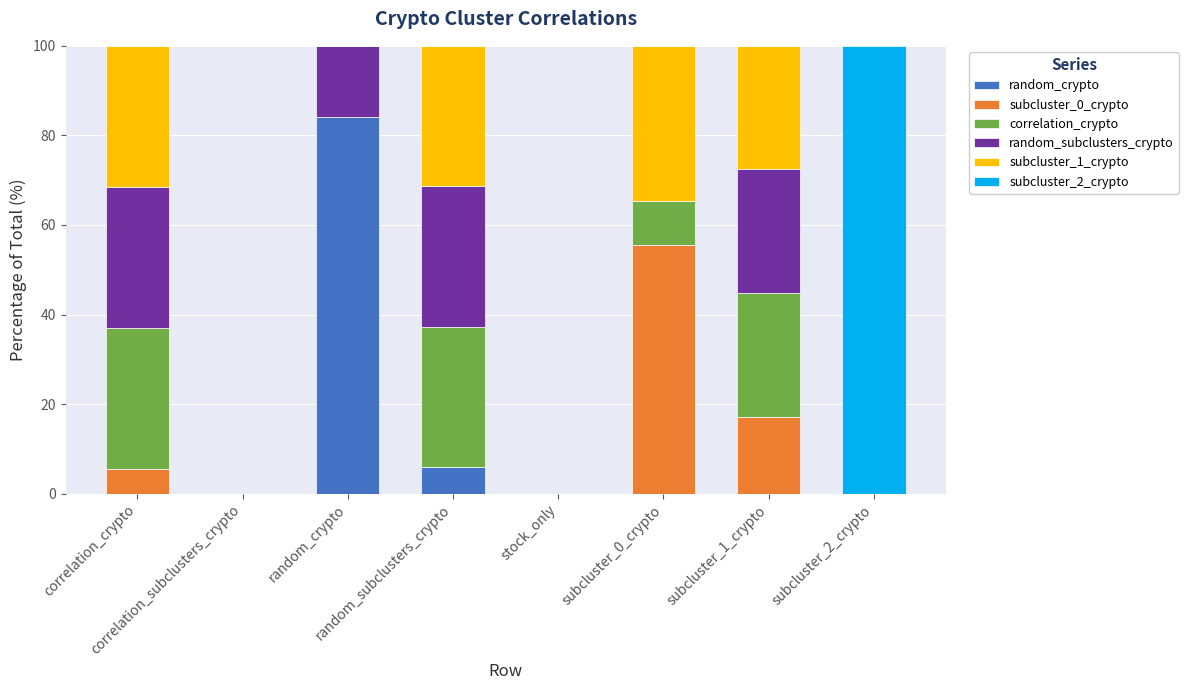

Count the number of categories in the chart.

8